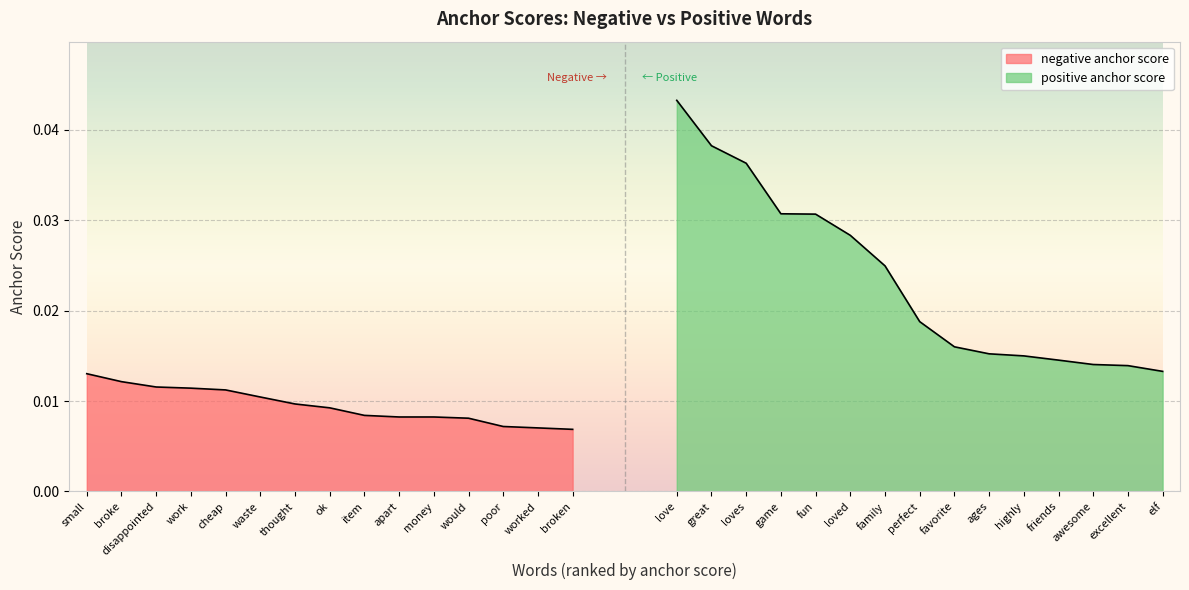

What are all the series names shown in the legend?

negative anchor score, positive anchor score